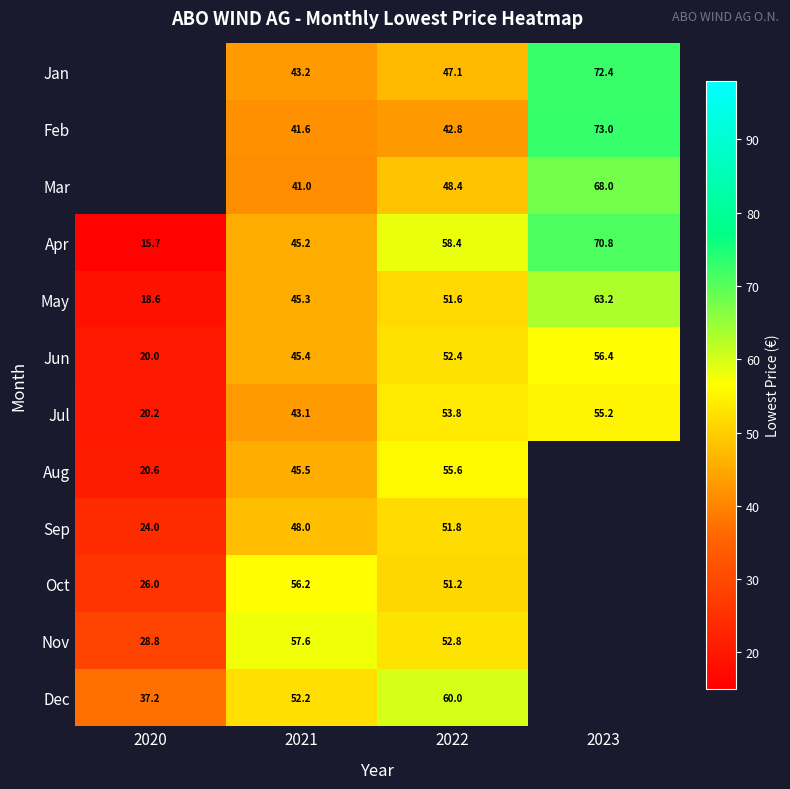

What is the difference between the highest and lowest values at 2021?

16.6